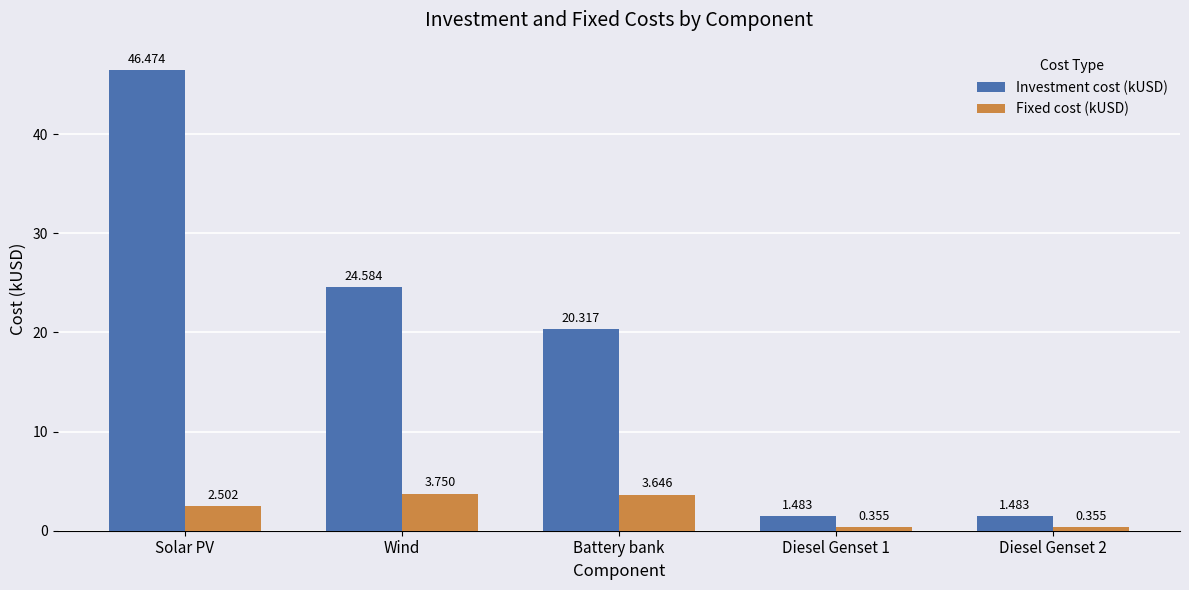

Where does the Investment cost (kUSD) series first go above 20?

Solar PV